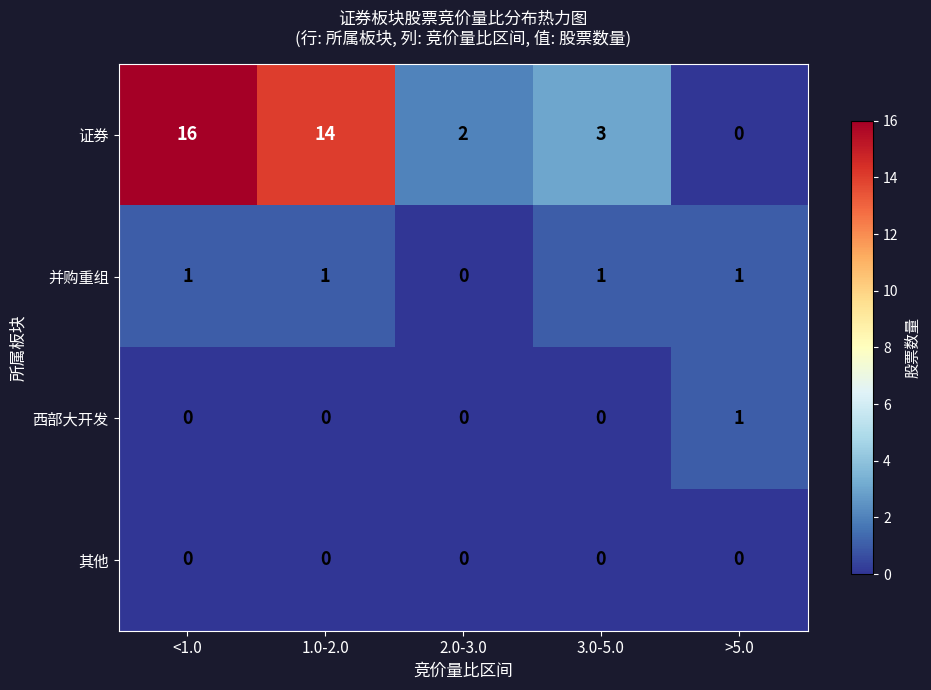

Reading right to left, extract all data points from this chart.

证券: 0	3	2	14	16
并购重组: 1	1	0	1	1
西部大开发: 1	0	0	0	0
其他: 0	0	0	0	0